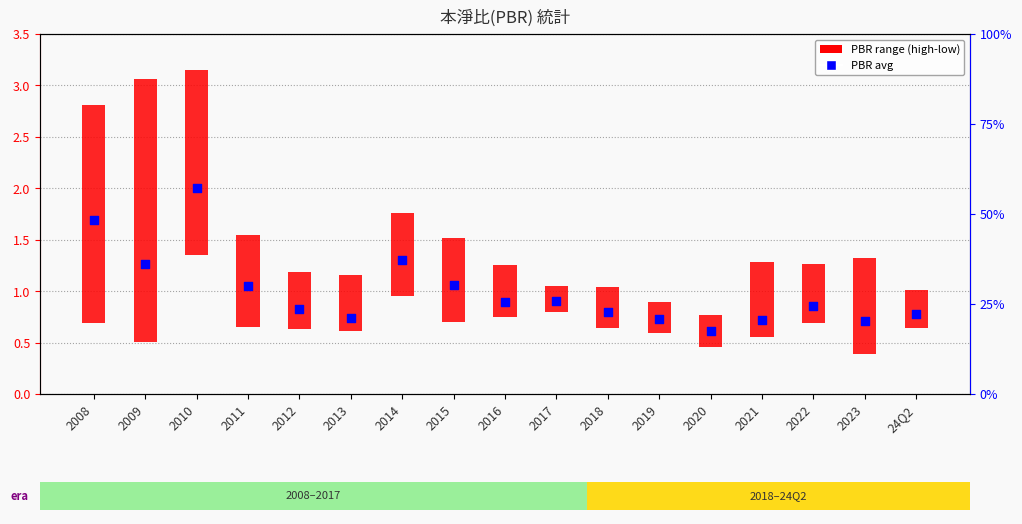

What is the change in value from 2012 to 2019?

-0.1